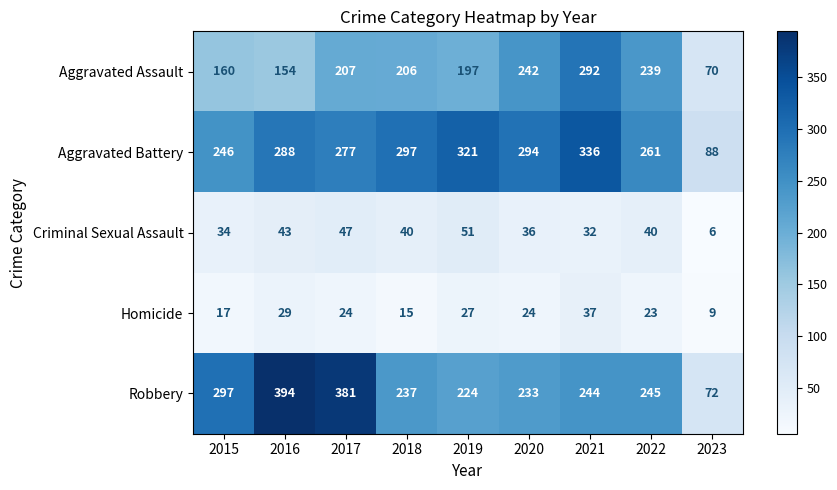

What is the difference between the Robbery values at 2021 and 2016?

150